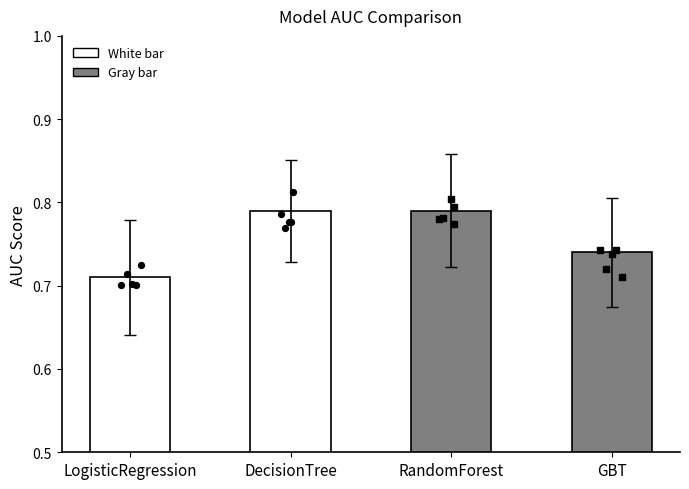

What is the change in value from DecisionTree to GBT?

-0.1